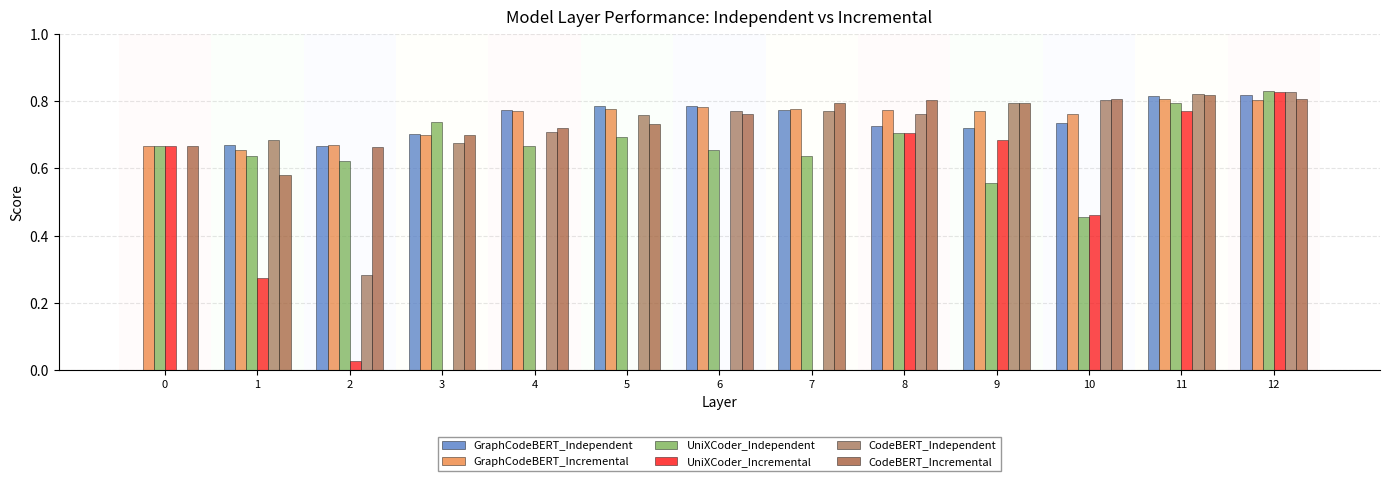

How many series are shown in this chart?

6